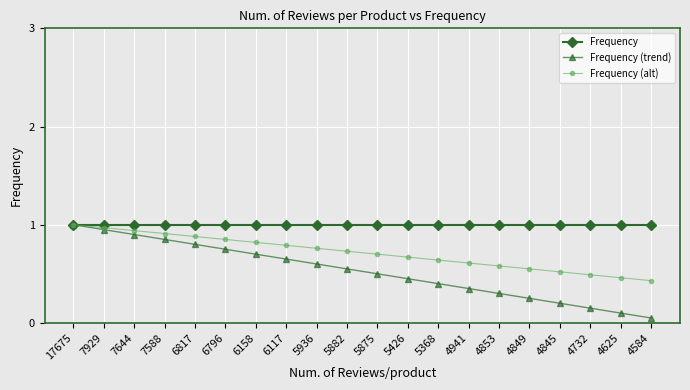

Between 5368 and 4853, which series saw the biggest shift?

Frequency (trend)